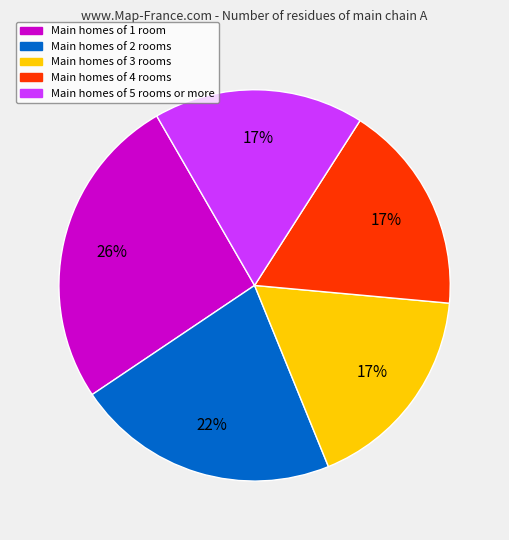

Is there a majority slice in this chart?

No